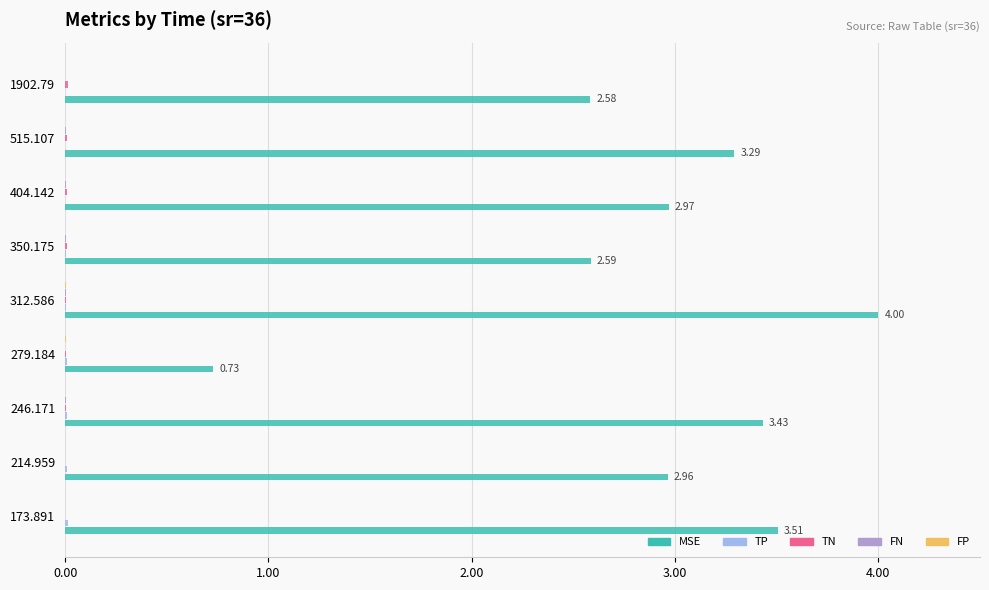

What is the highest value of the MSE series?

4.0